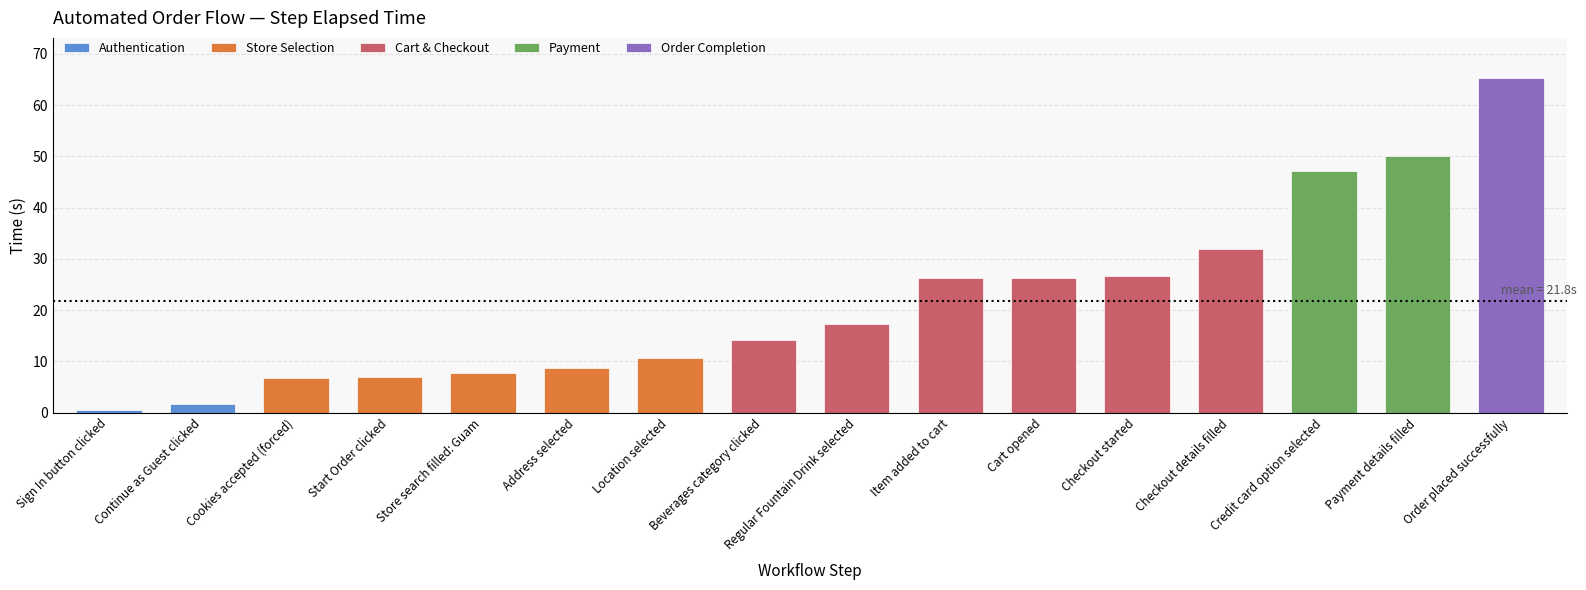

What is the ratio of the value at Cart opened to the value at Beverages category clicked?

1.8